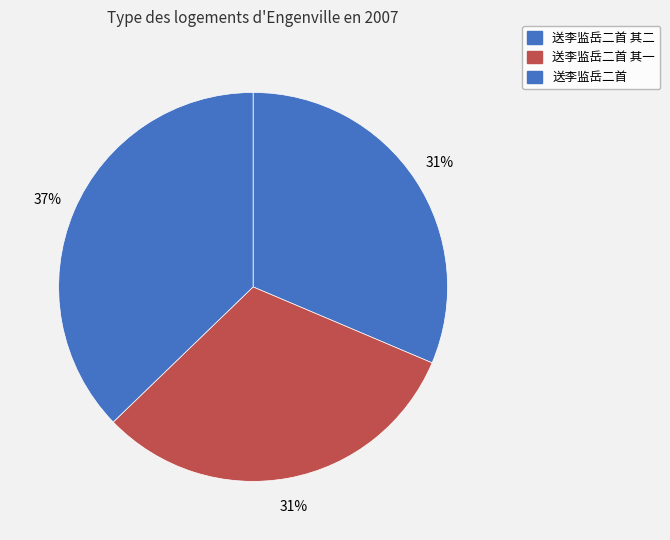

Which has a higher value, 送李监岳二首 其二 or 送李监岳二首 其一?

送李监岳二首 其一